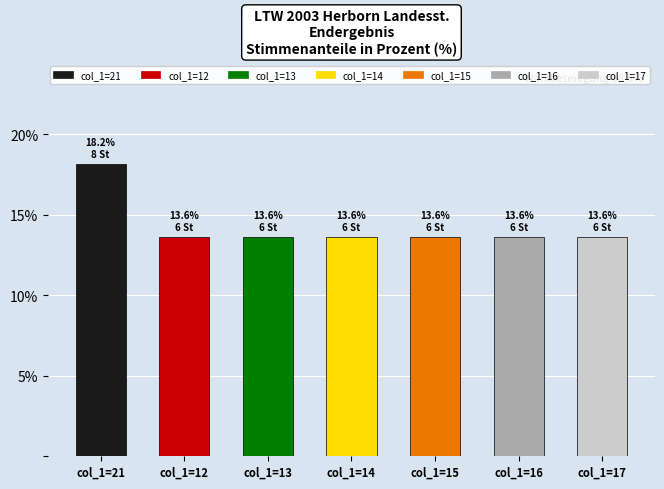

At which category does the chart reach its peak across all series?

col_1=21